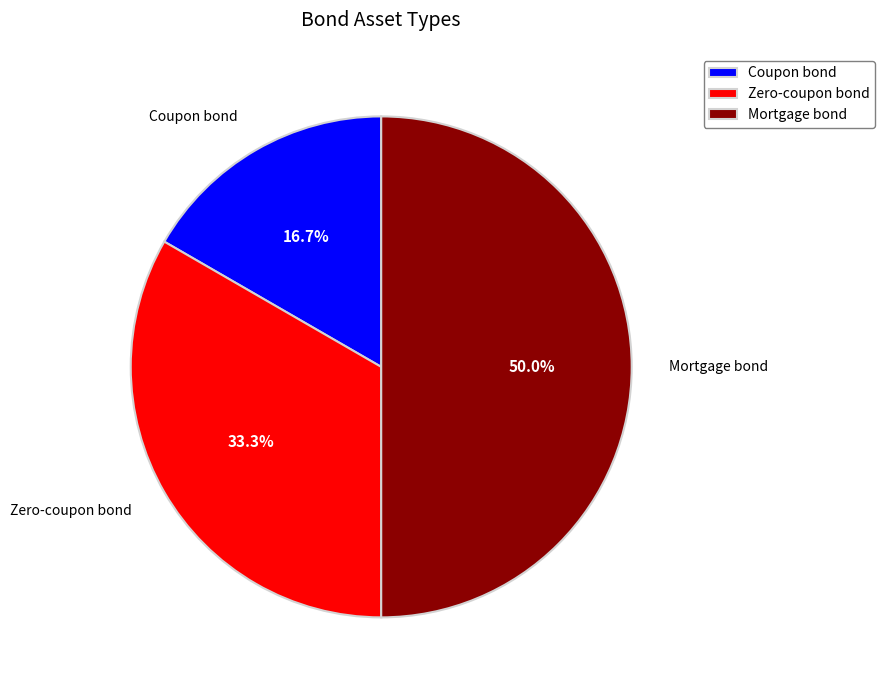

The Coupon bond slice represents 17% of the pie. True or false?

True